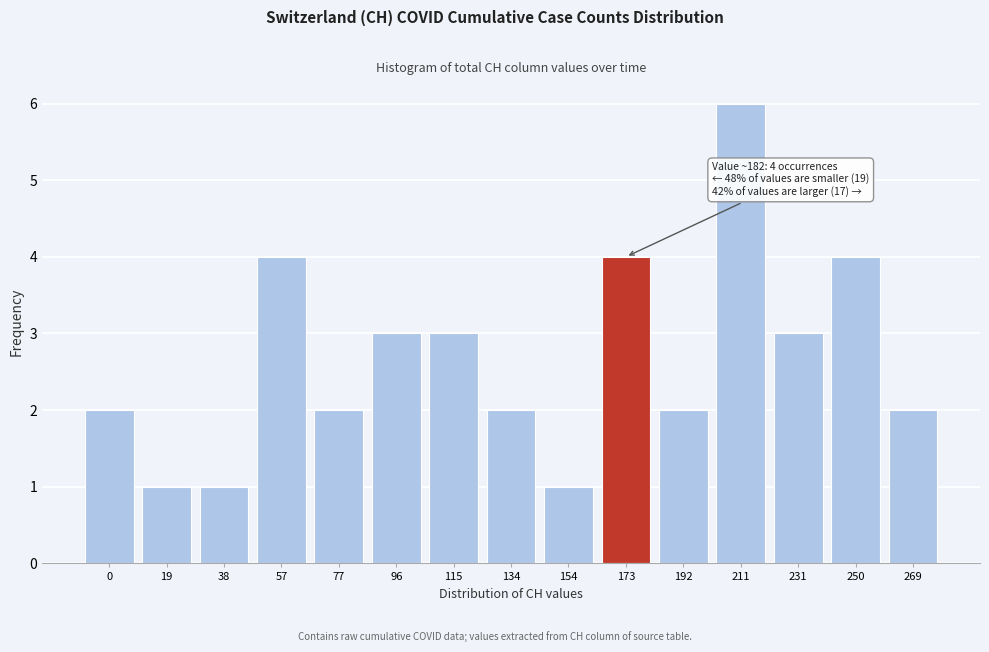

Reading left to right, what are all the values shown in this chart?

0=2	19=1	38=1	57=4	77=2	96=3	115=3	134=2	154=1	173=4	192=2	211=6	231=3	250=4	269=2